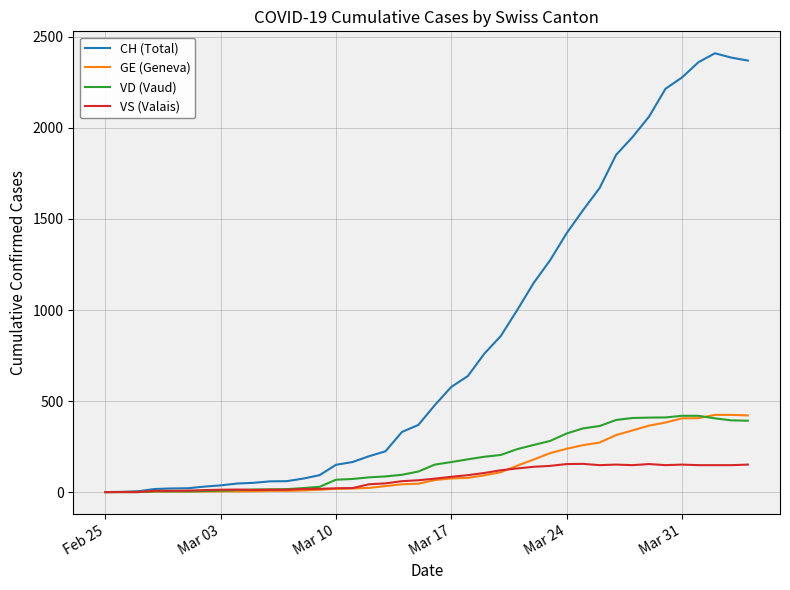

Which series has the largest range (max minus min)?

CH (Total)